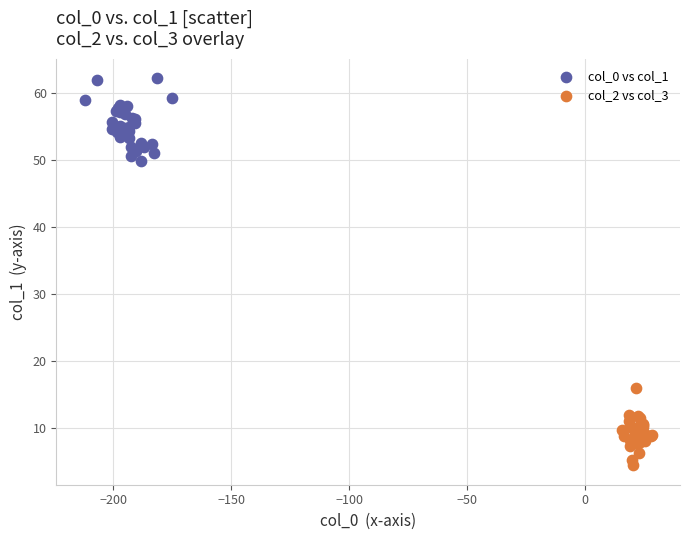

Which series reaches the minimum Y coordinate?

col_2 vs col_3